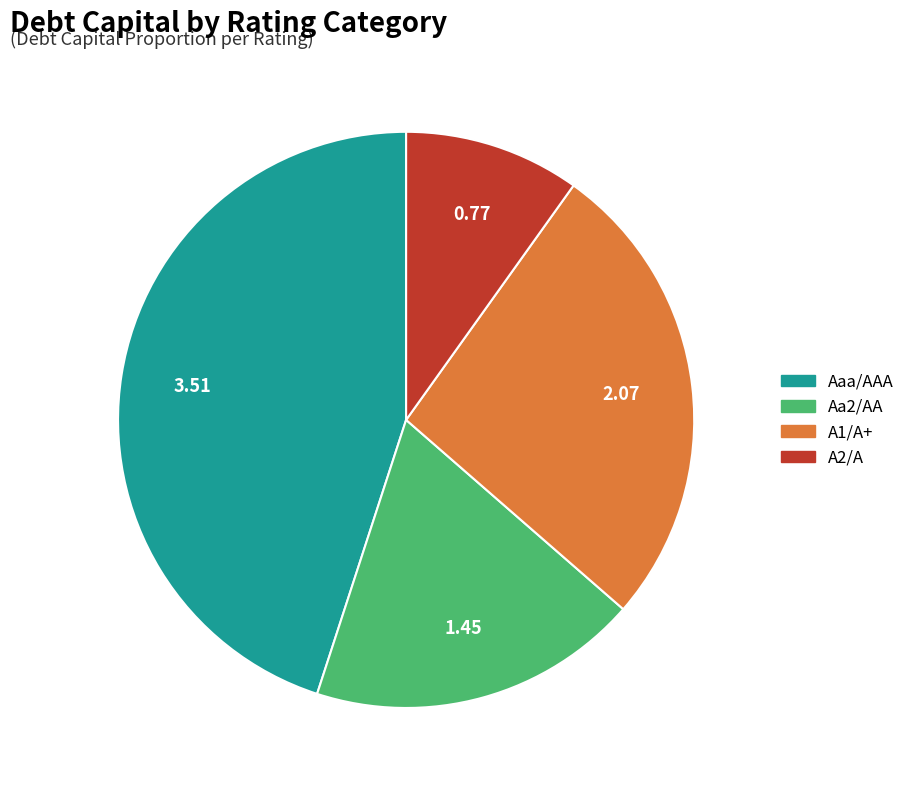

Does any single category account for the majority?

No